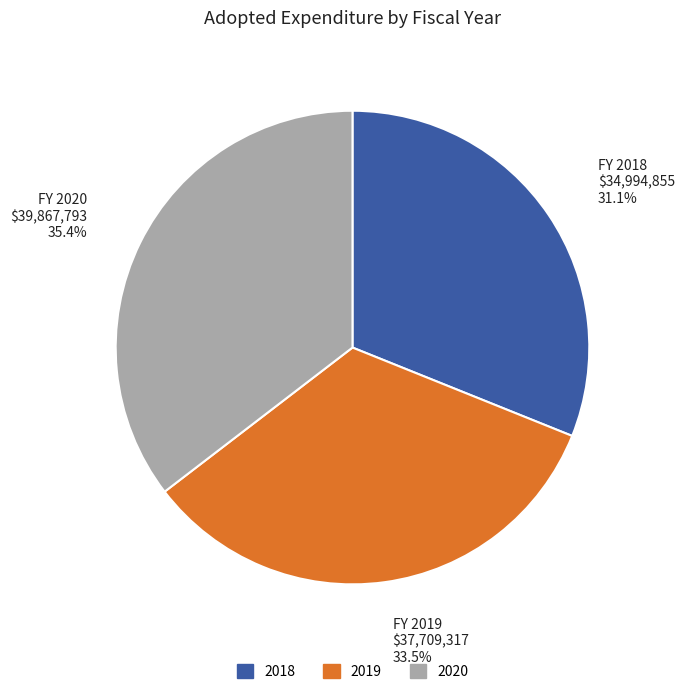

Rank the categories by value from highest to lowest.

2020, 2019, 2018